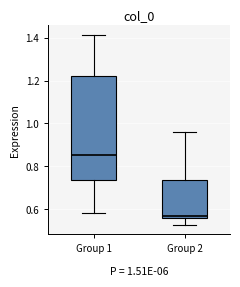

Reading left to right, transcribe this box plot: for each box, give where its median line is, the range the box spans, and where its two whiskers end, as read against the y-axis. The values are not printed on the chart, so give them approximately, as read against the axis.

Group 1: median 0.86, box 0.74 to 1.22, whiskers 0.58 to 1.42
Group 2: median 0.58, box 0.56 to 0.74, whiskers 0.52 to 0.96